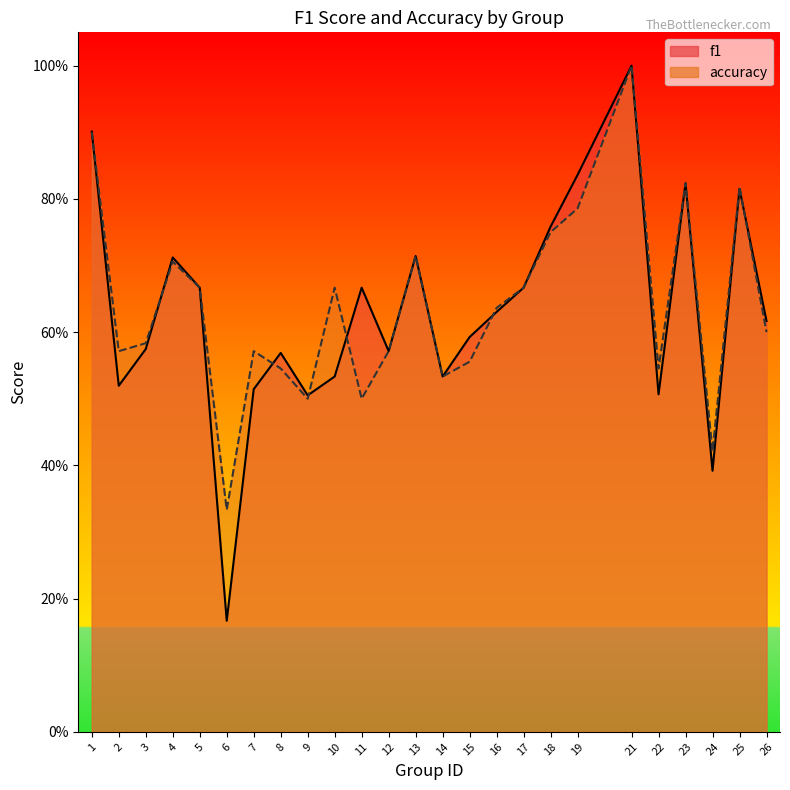

What value does the f1 series have at 26?

0.6